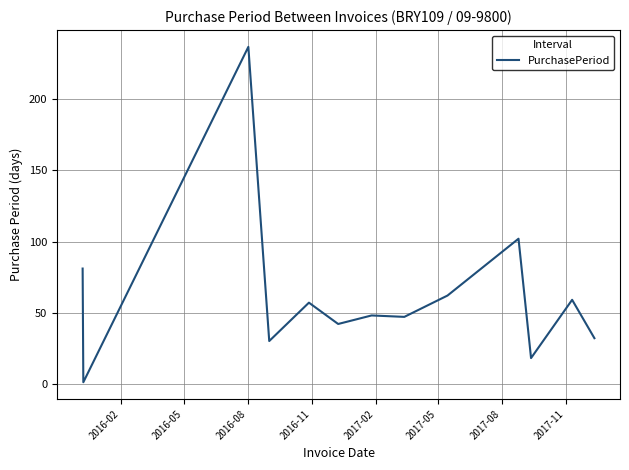

What is the greatest value displayed?

237